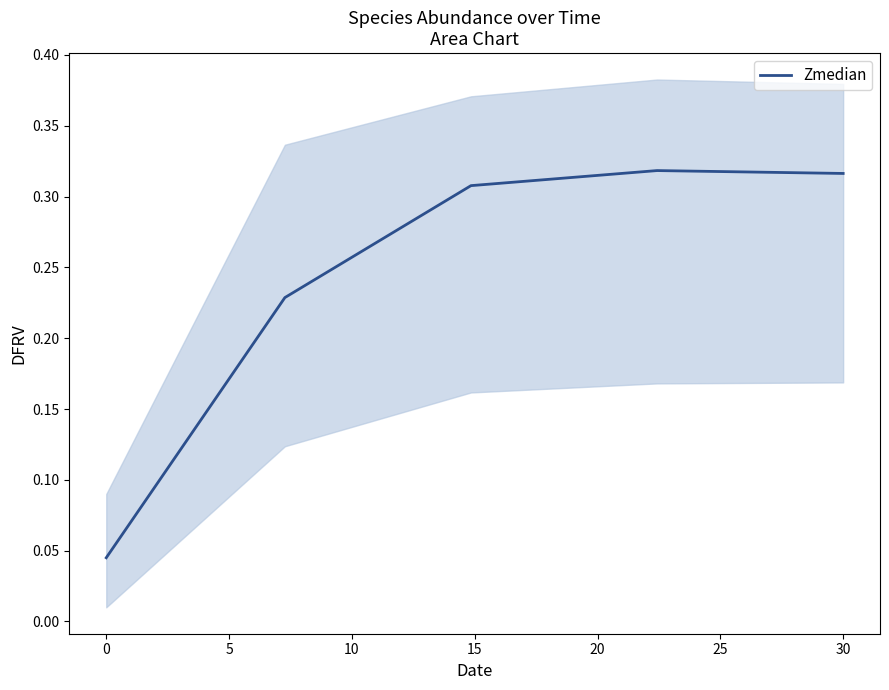

What is the average value?

0.2